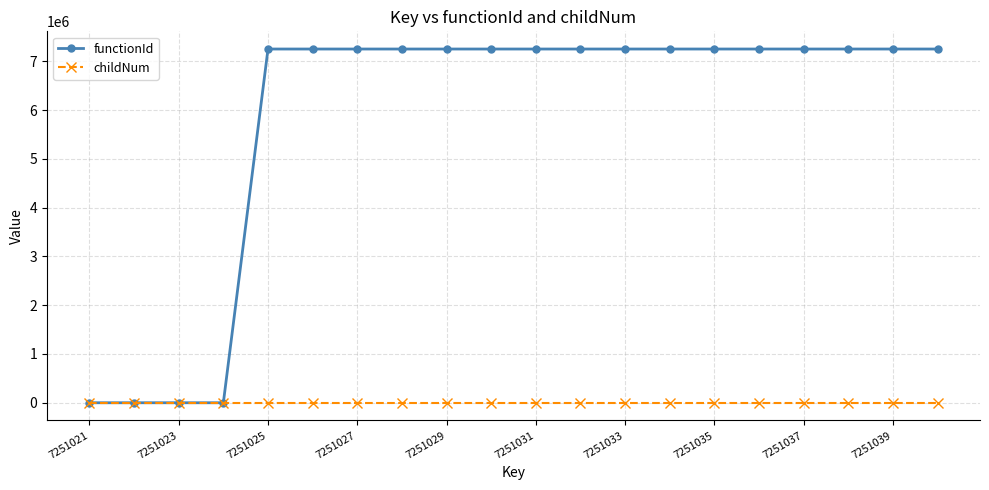

What is the maximum value shown in the chart?

7251022